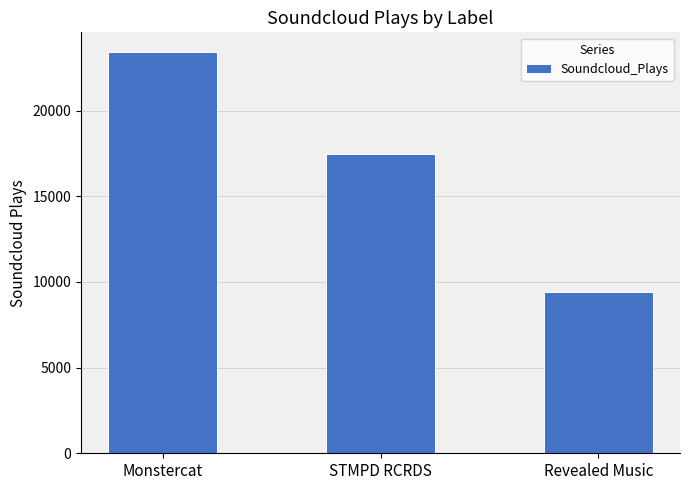

Rank the categories by value from lowest to highest.

Revealed Music, STMPD RCRDS, Monstercat